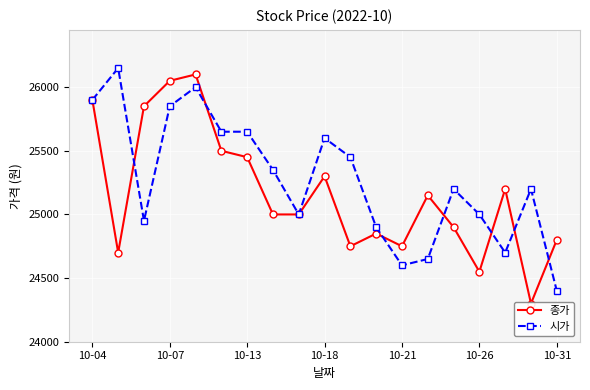

At which label does 시가 reach its minimum?

10-31